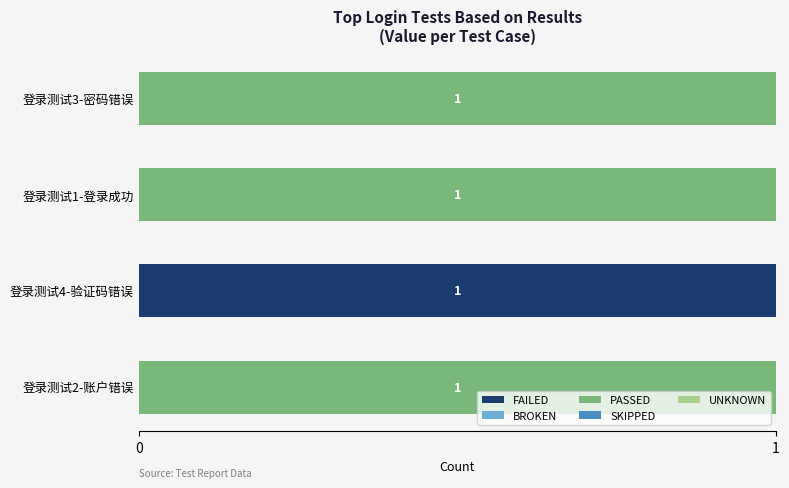

How many FAILED values are between 0 and 1?

4